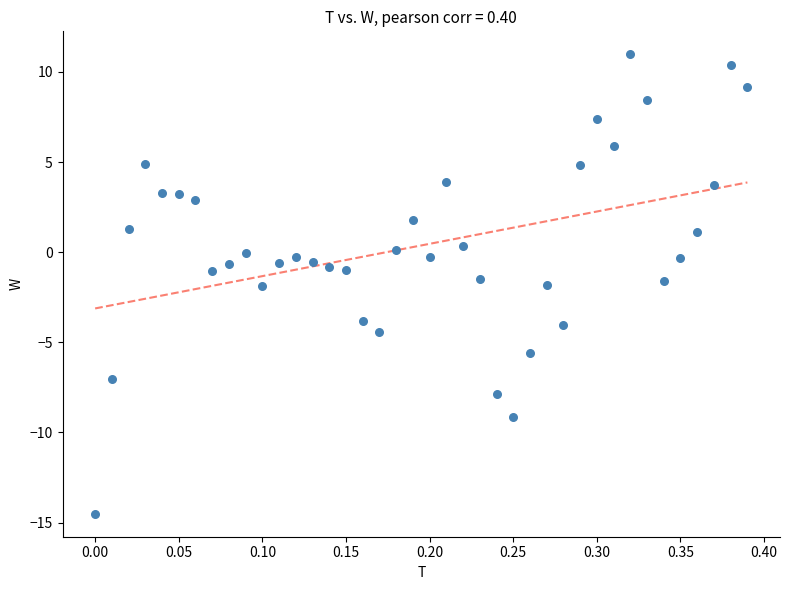

What is the range of Y values (max minus min)?

25.5